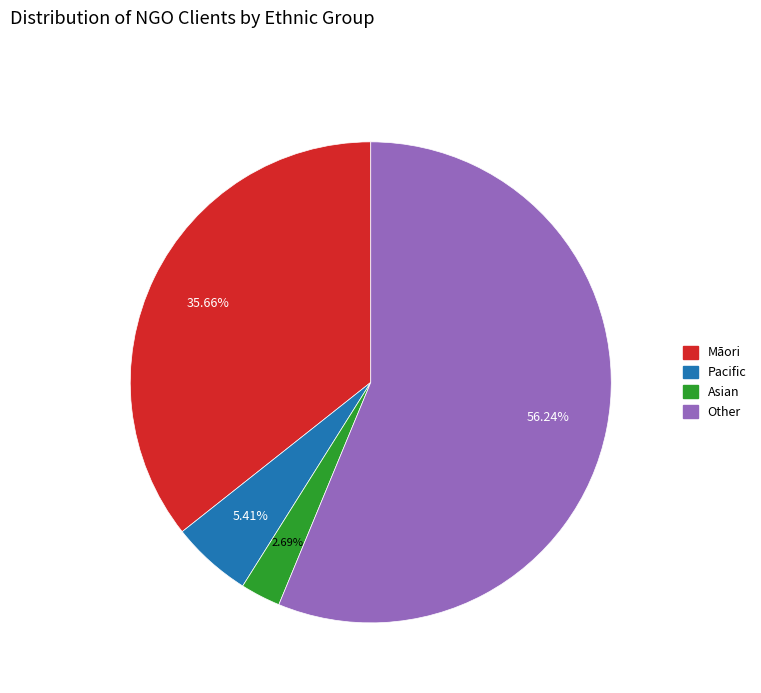

To the nearest percent, what is the average slice percentage?

25%